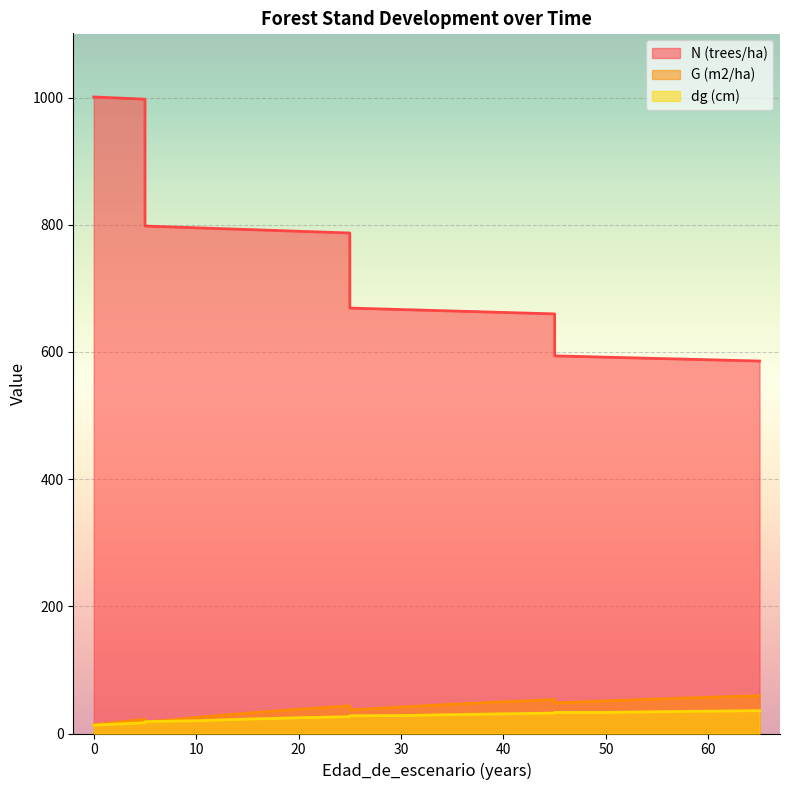

How many distinct data groups are displayed?

3